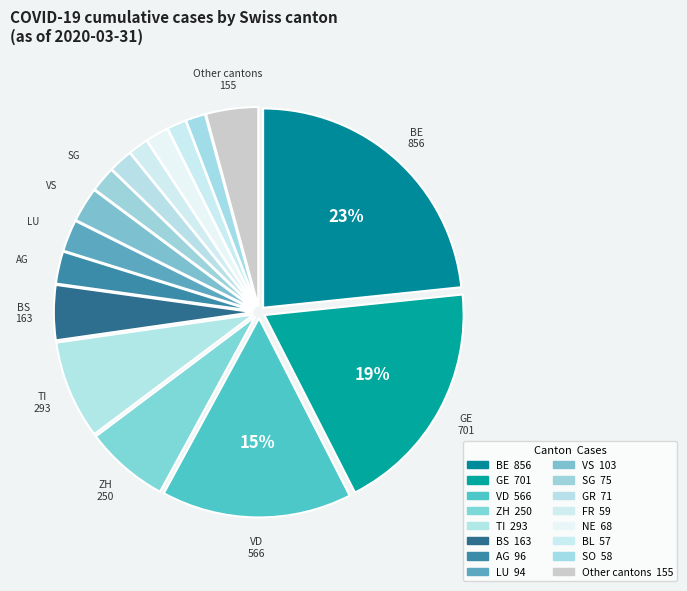

How many slices are in this pie chart?

16